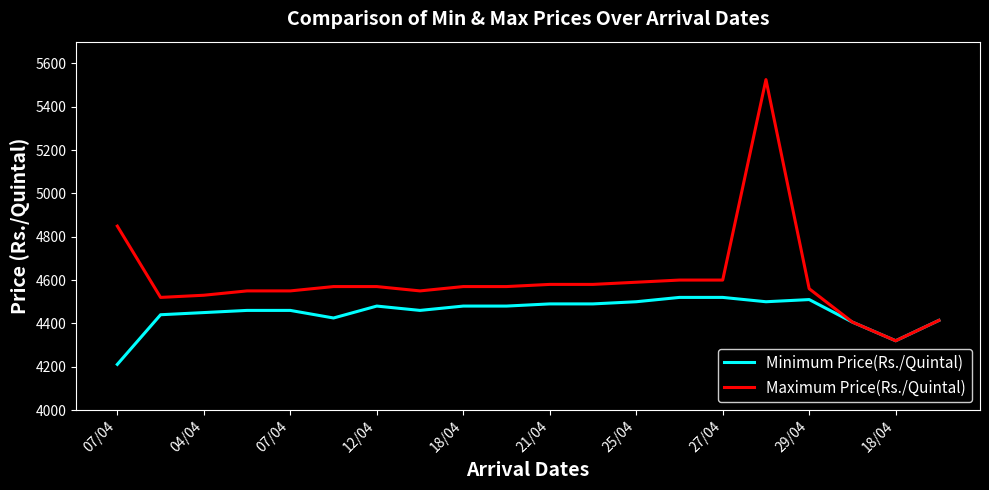

Which series has the largest total across all categories?

Maximum Price(Rs./Quintal)